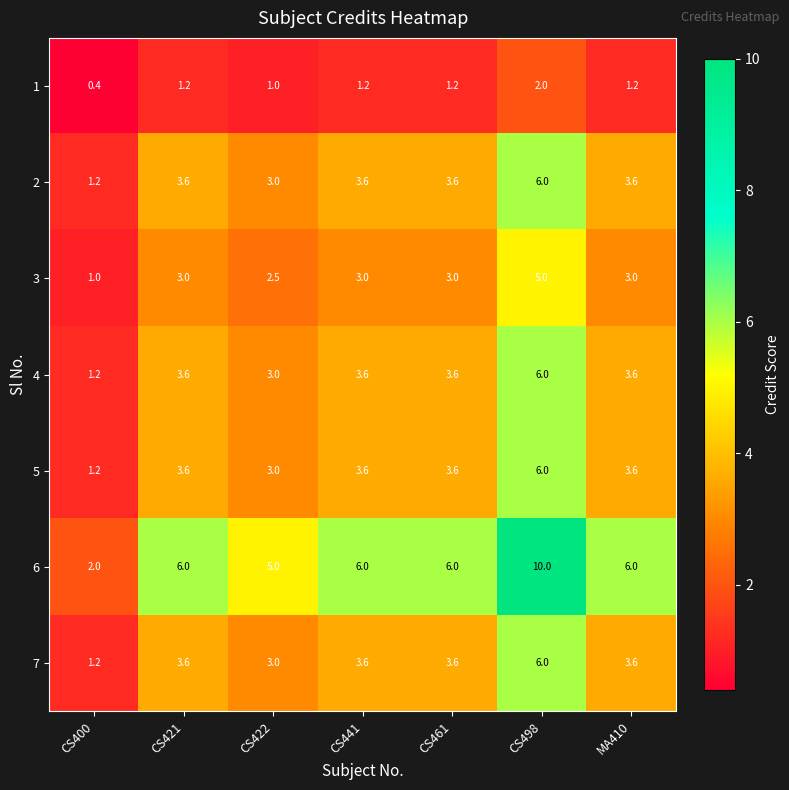

Which series has the widest spread of values?

6